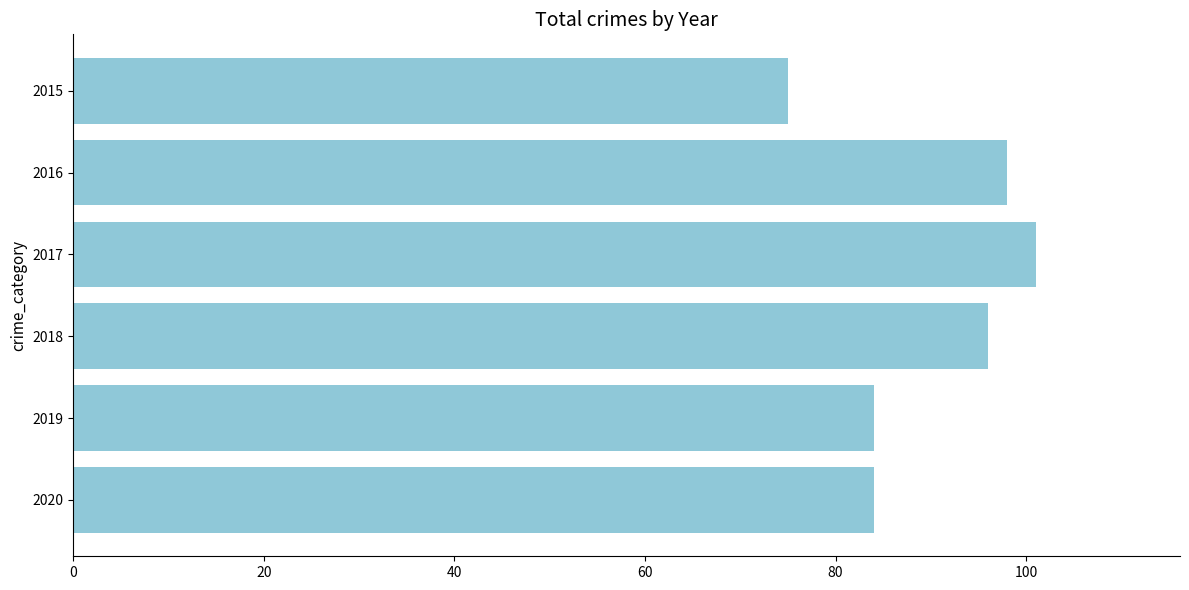

How many data points does each series have?

6